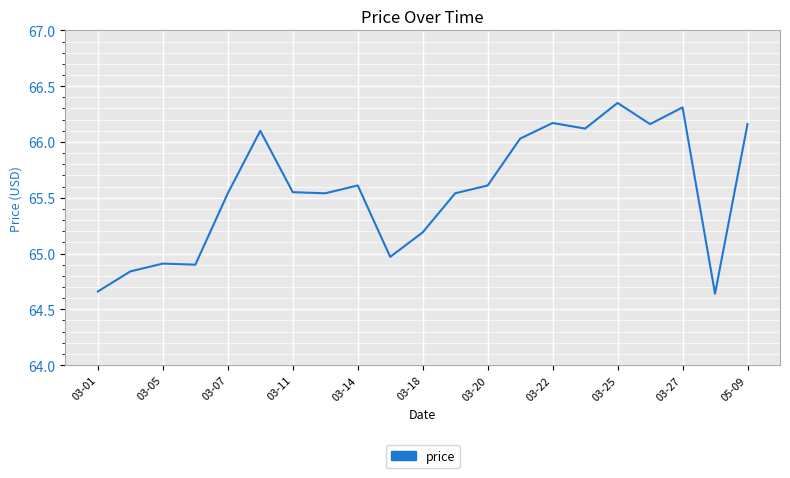

What is the difference between the maximum and minimum values?

1.7